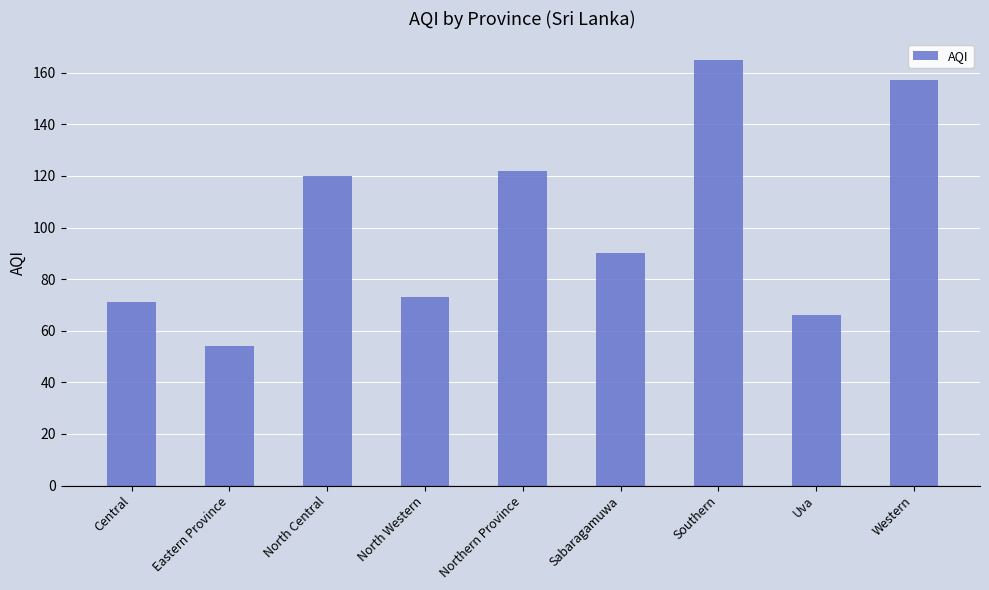

Are the bars grouped side by side (vs. stacked)?

No